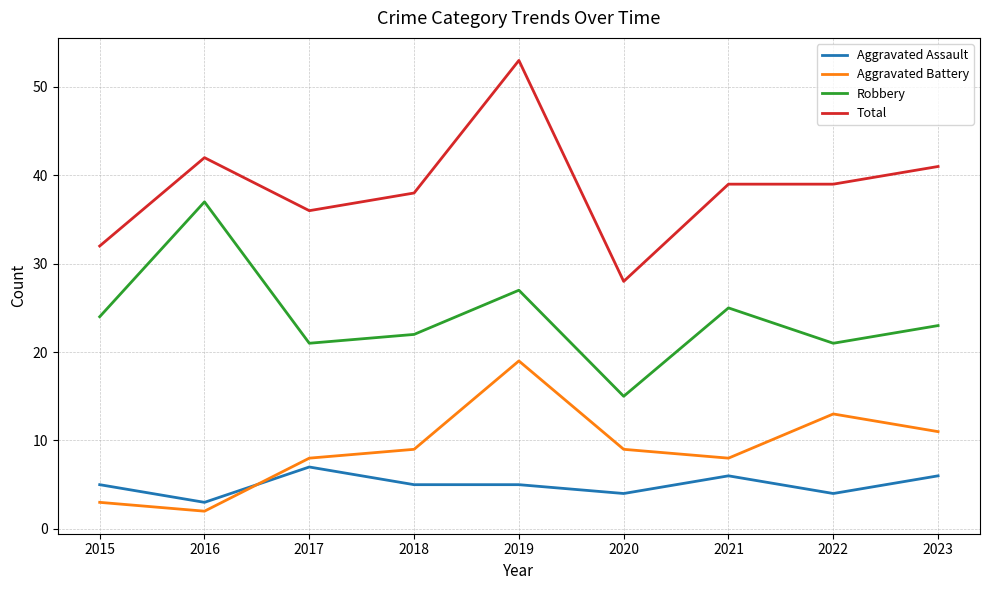

Is this an area chart (filled region under the line)?

No